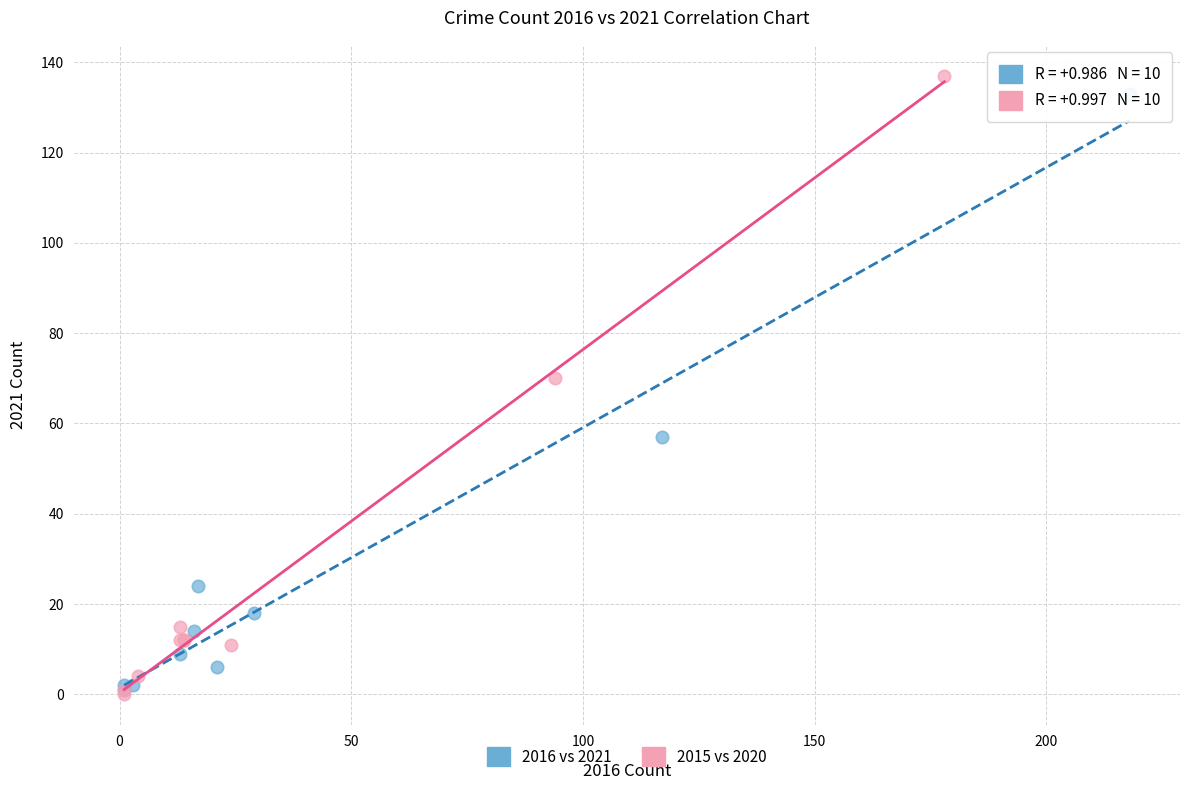

Which series has the widest spread of Y values?

2015 vs 2020